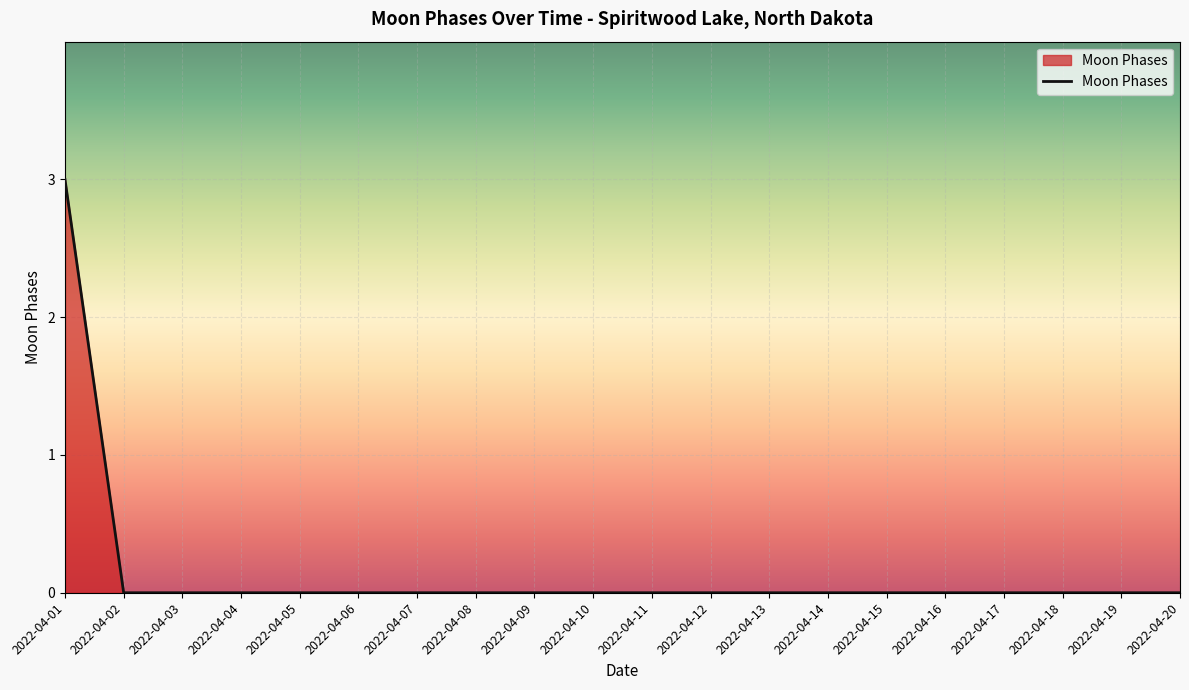

Is it true that the value at 2022-04-02 is 2?

False